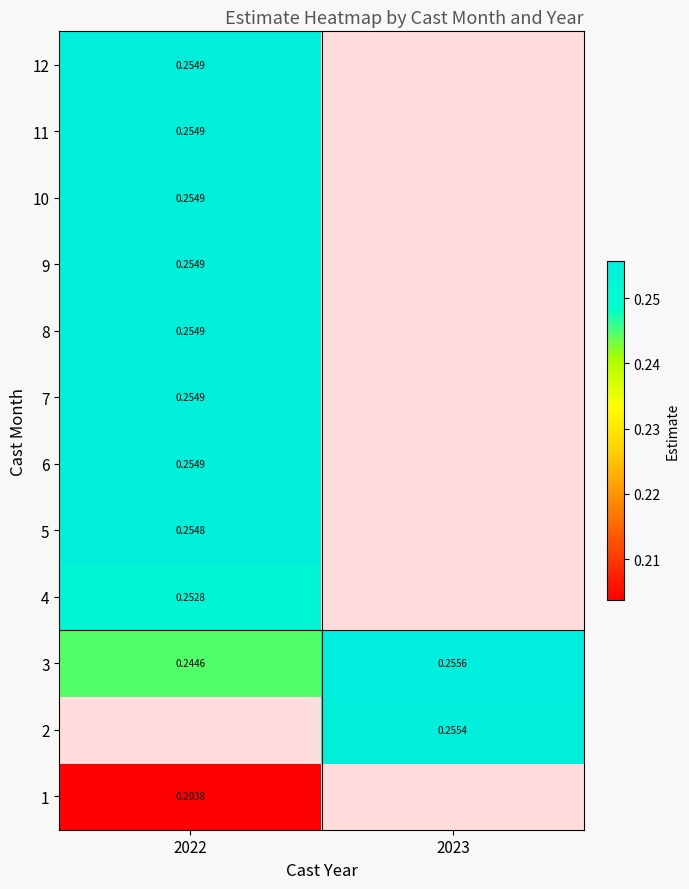

Which has a higher value, 2023 or 2022?

2022